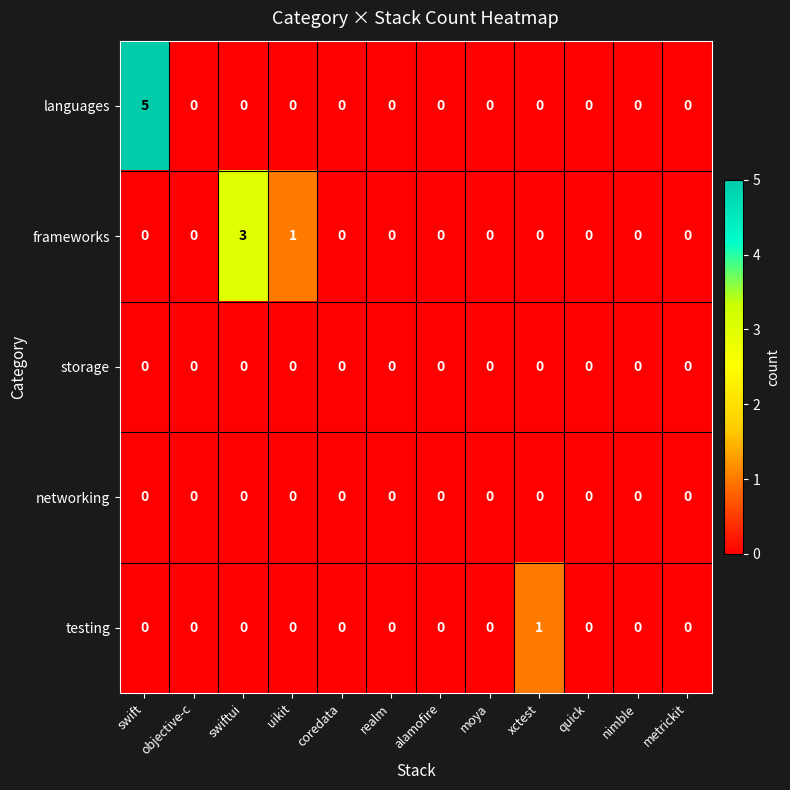

What is the greatest value displayed?

5